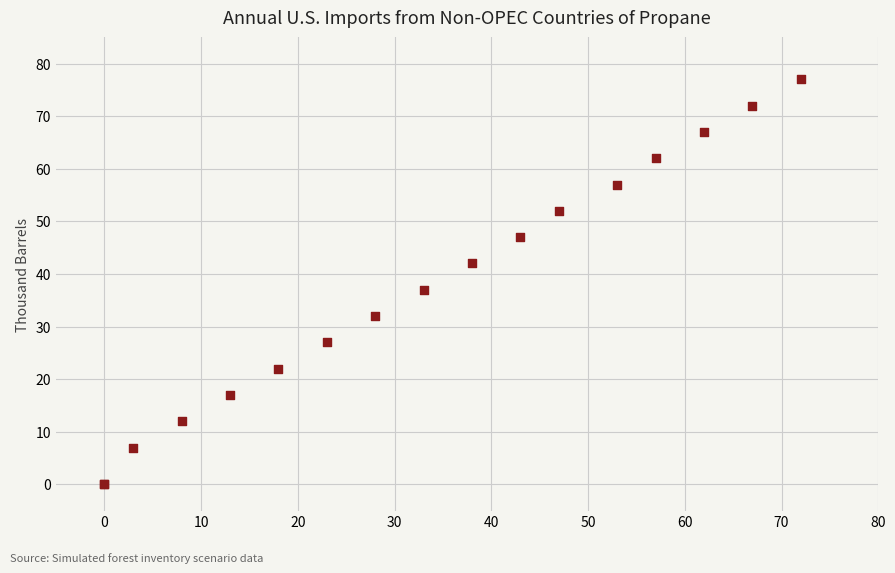

What Y value in the scatter plot is closest to 38?

37